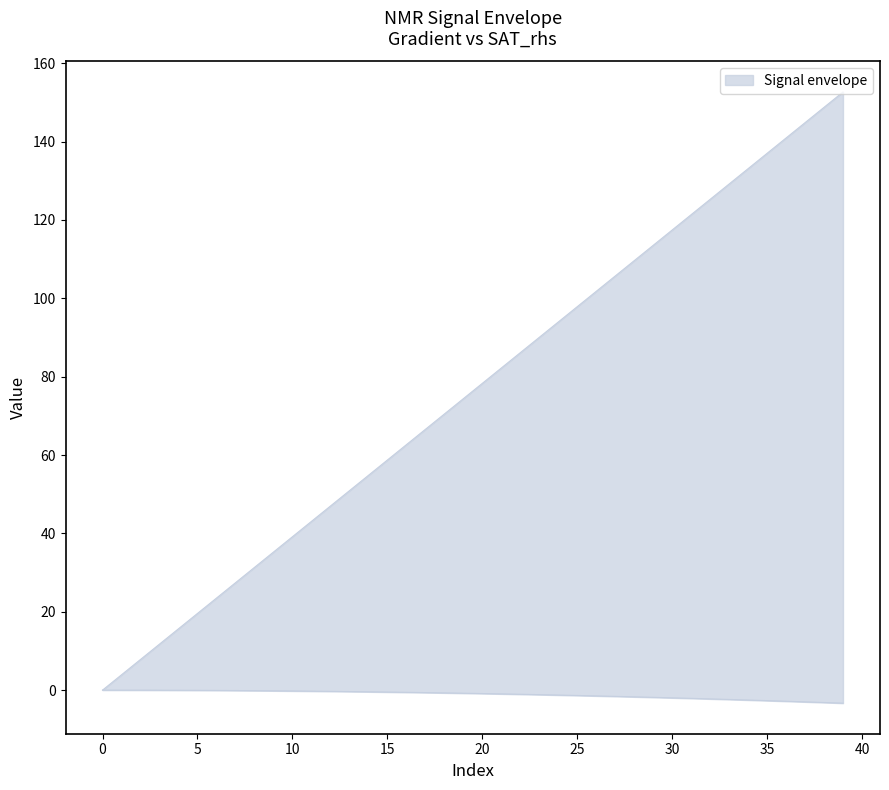

At how many categories does at least one series exceed 70?

22